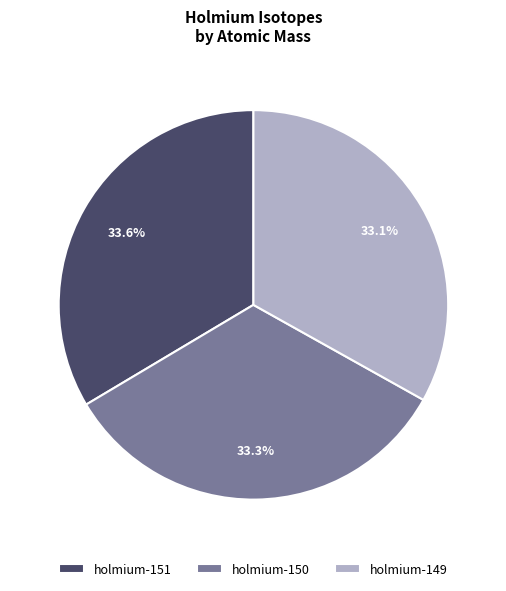

Does holmium-150 represent more than half of the total?

No